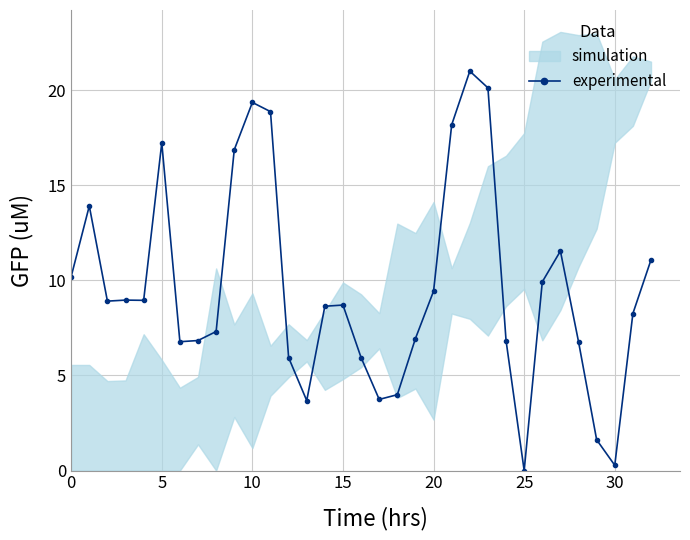

The value at 30 is 0.3. True or false?

True